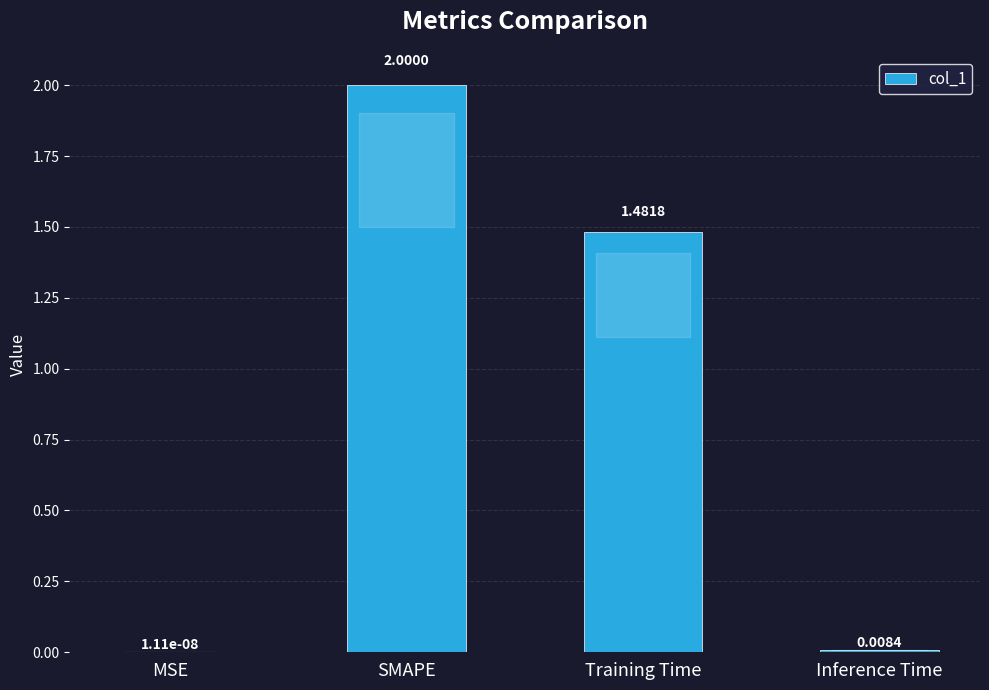

How many data points are above 1?

2